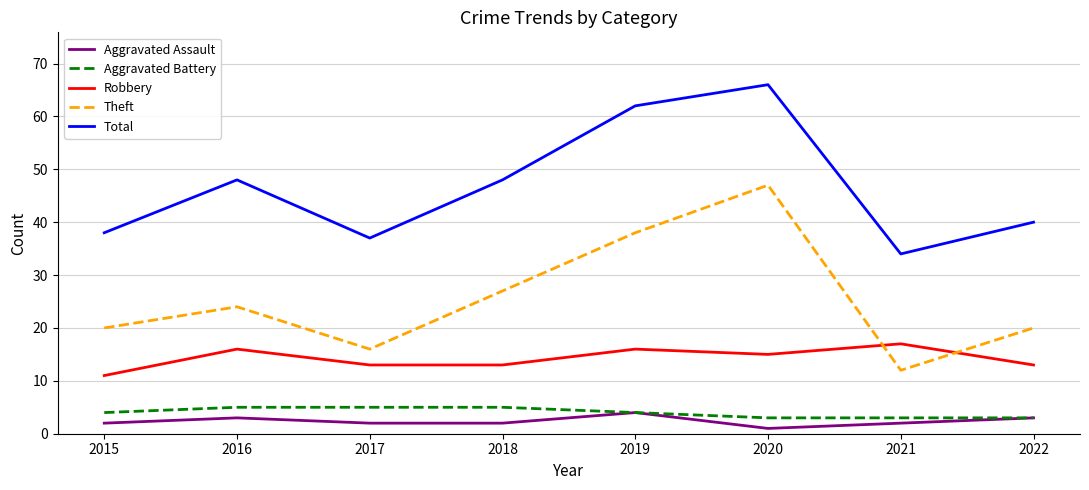

What is the total value across all series at 2019?

124